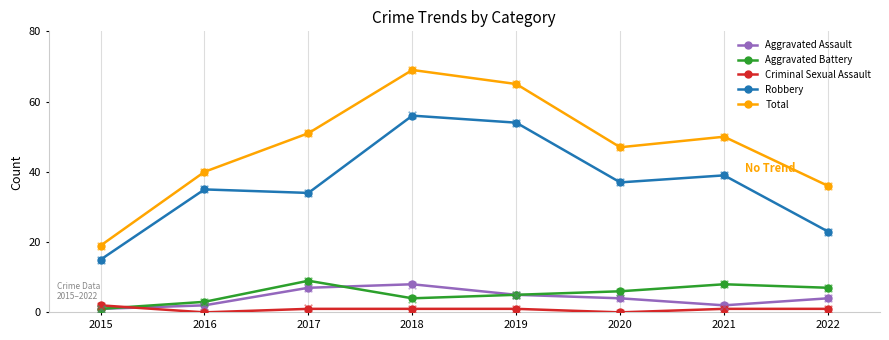

Which series reaches the maximum Y coordinate?

Total